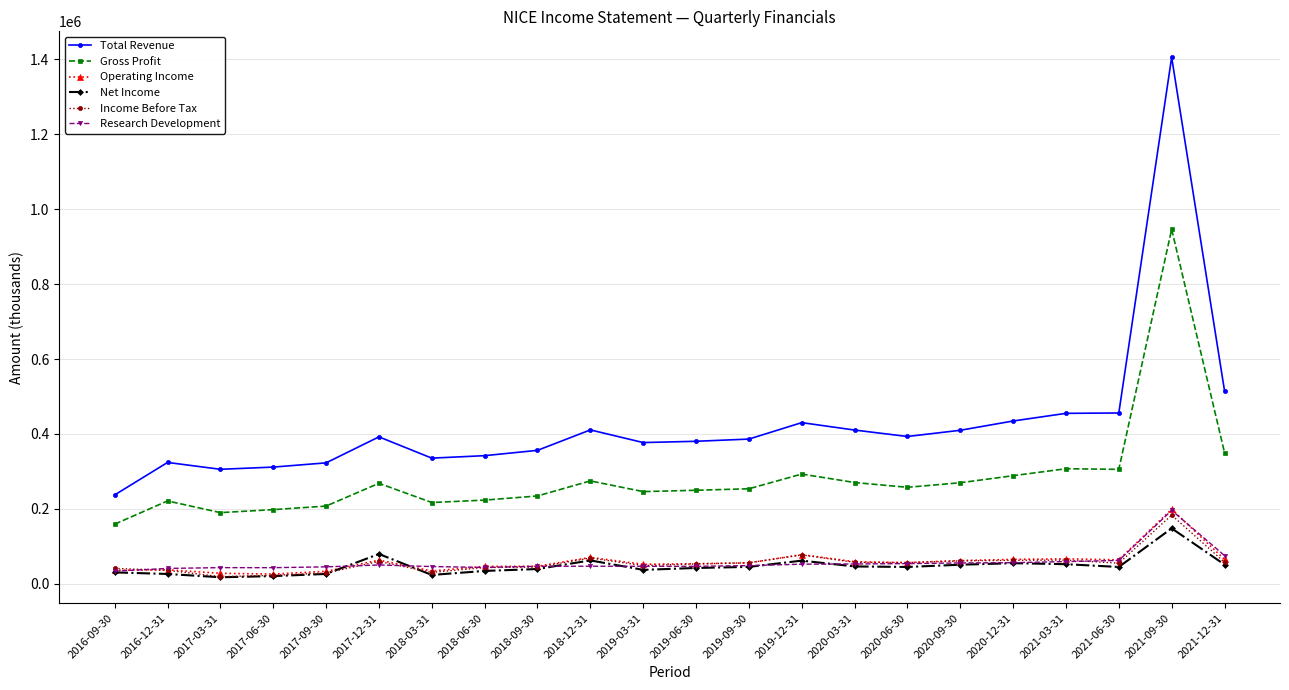

What is the total value across all series at 2020-09-30?

908600